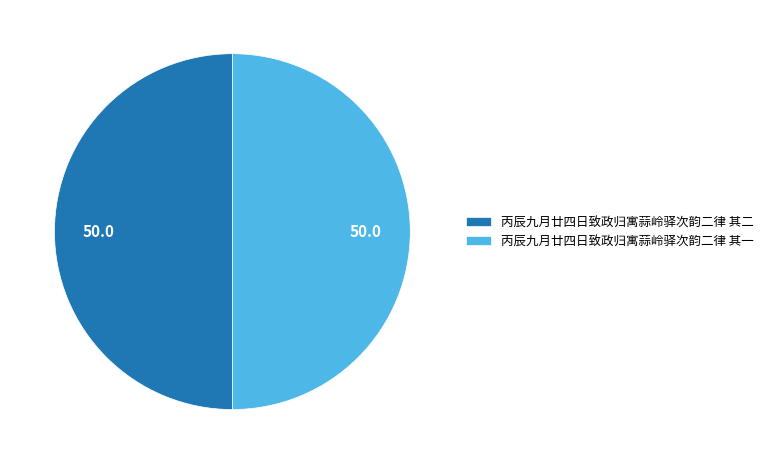

Is the sum of 丙辰九月廿四日致政归寓蒜岭驿次韵二律 其一 and 丙辰九月廿四日致政归寓蒜岭驿次韵二律 其二 greater than half?

Yes